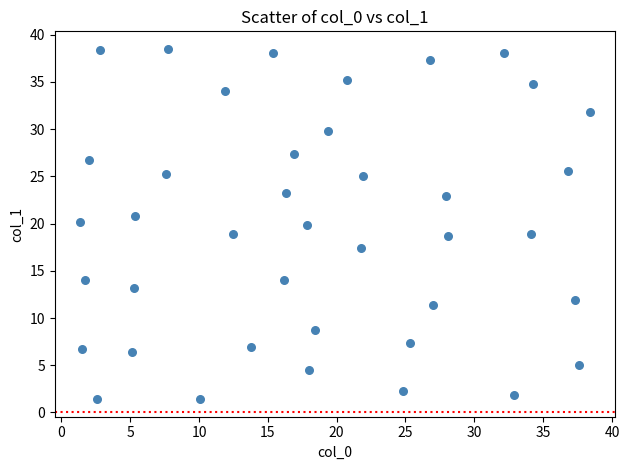

What is the range of Y values (max minus min)?

37.1